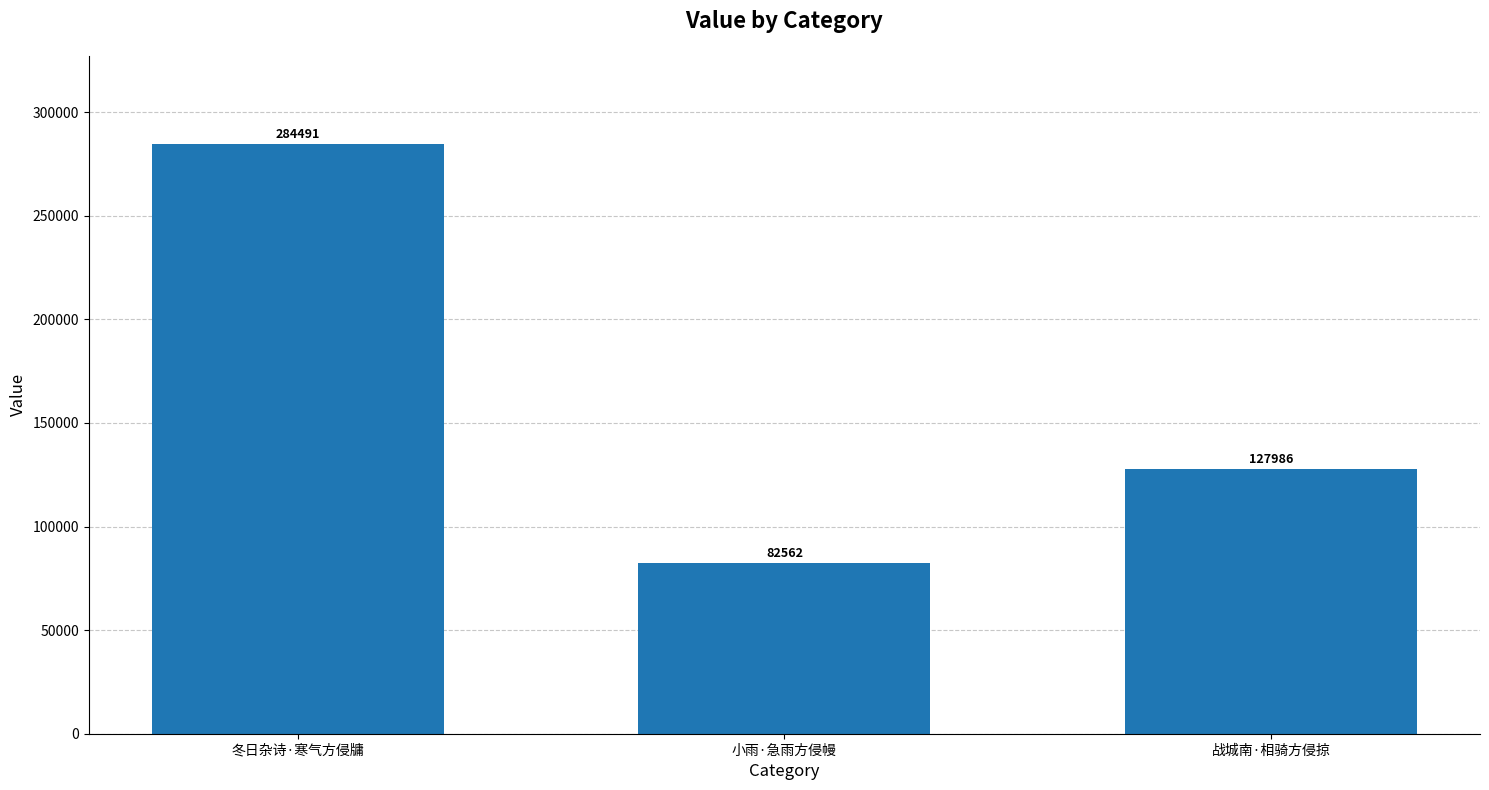

The value at 战城南·相骑方侵掠 is 127986. True or false?

True